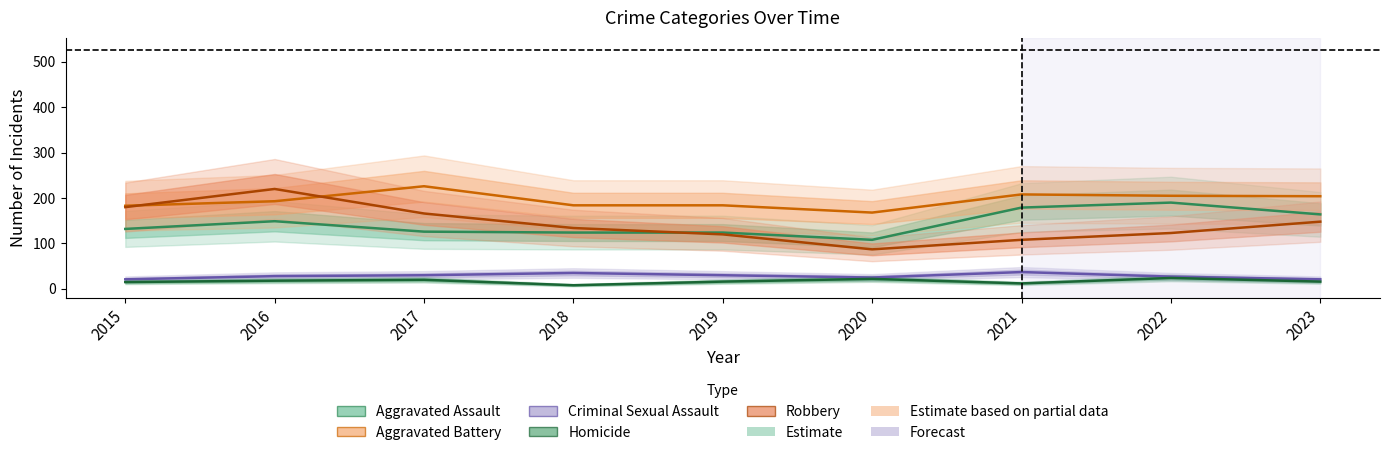

How many interior local peaks does the Criminal Sexual Assault series have?

2